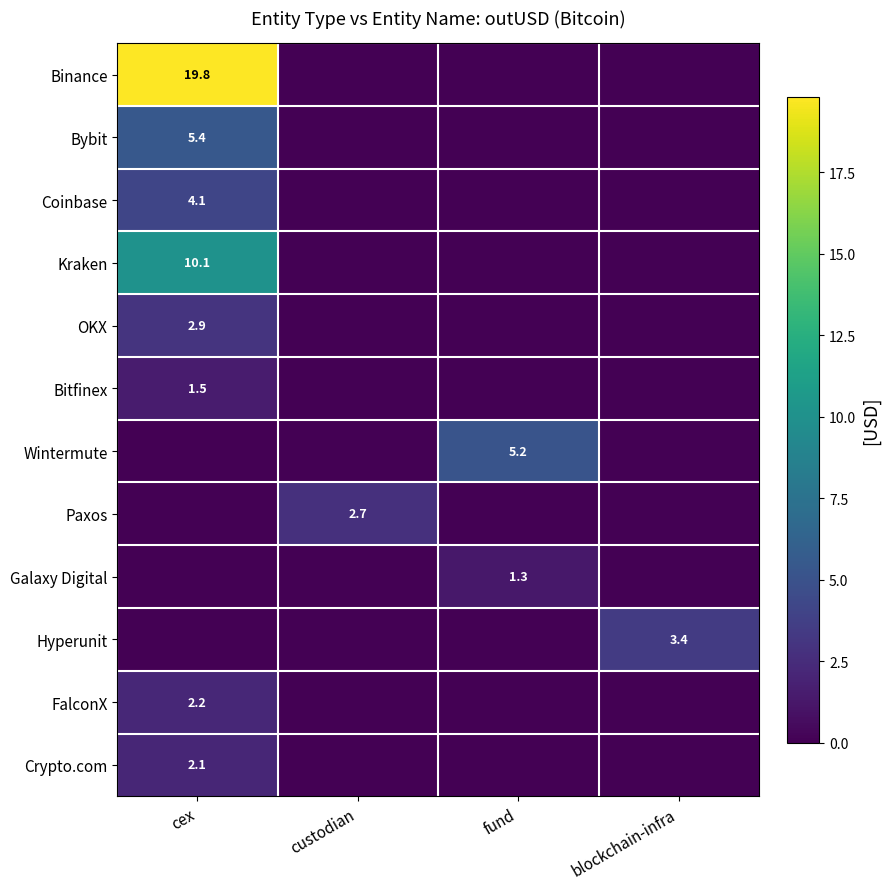

How many distinct data groups are displayed?

12